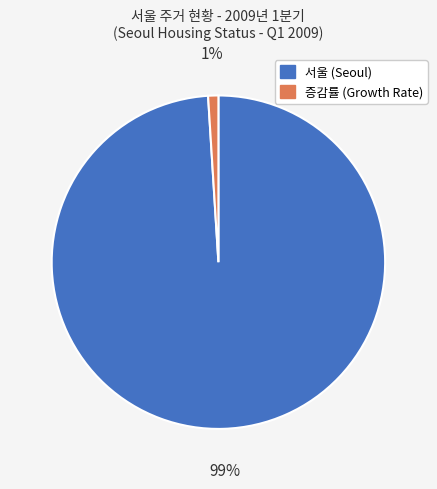

How many segments does this pie chart have?

2